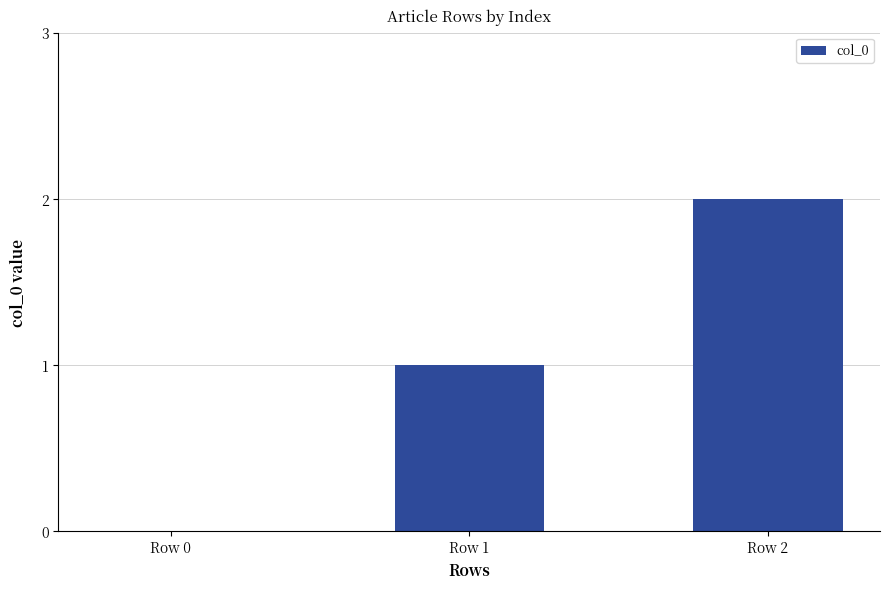

True or false: the data shows 1 at Row 0.

False